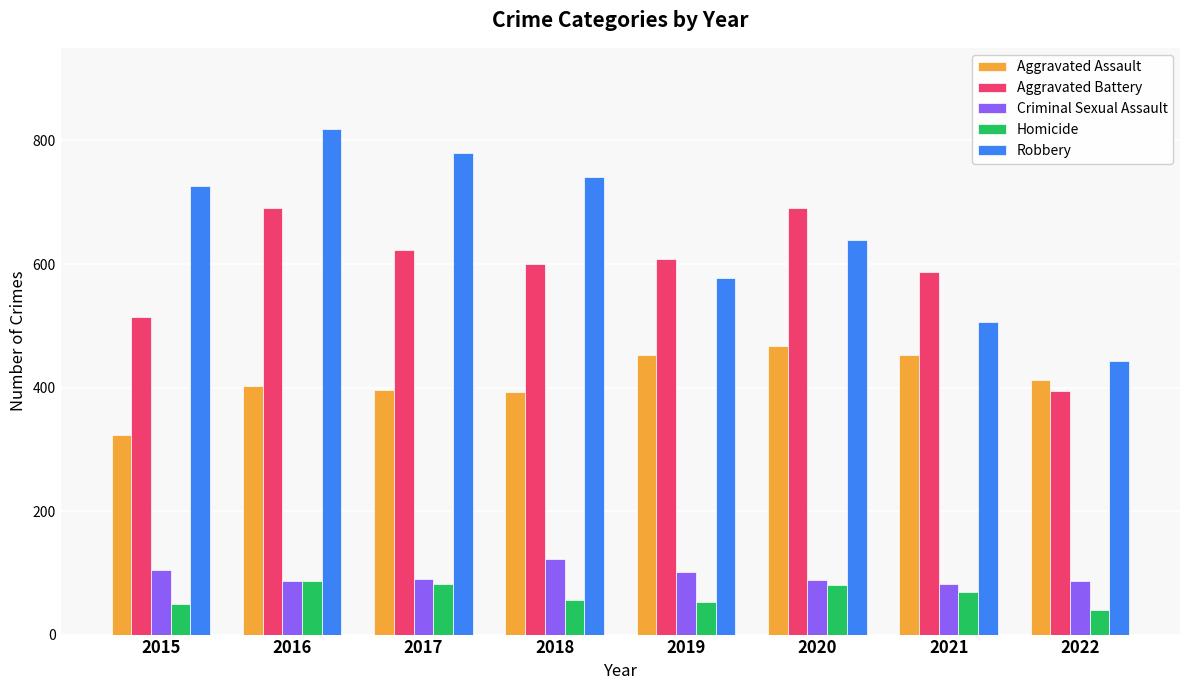

At which label does Criminal Sexual Assault reach its peak?

2018